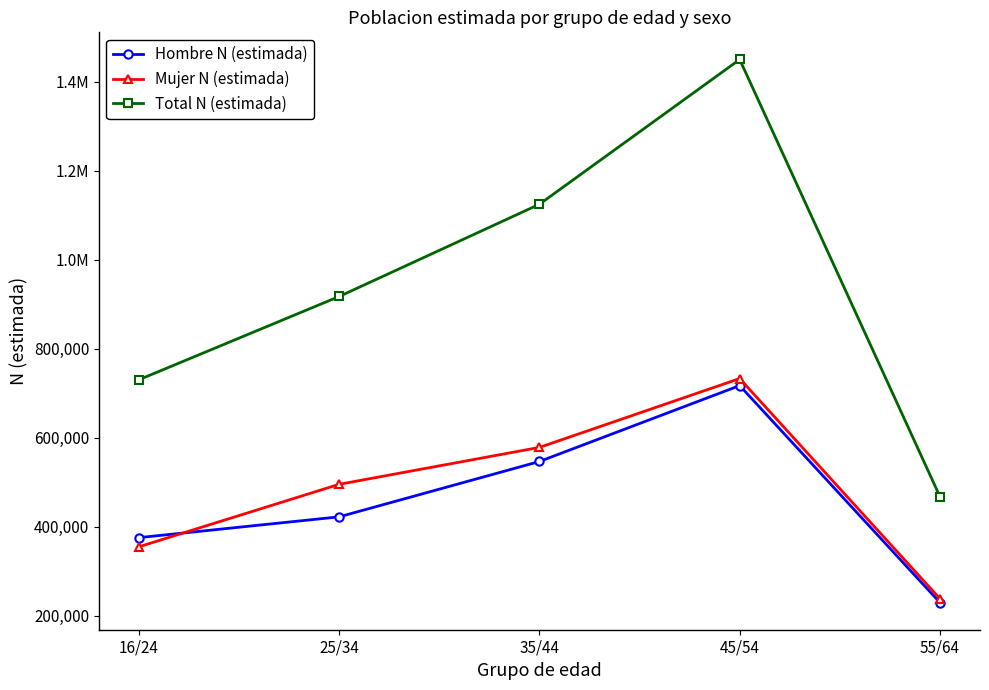

What is the average value of the Total N (estimada) series?

938345